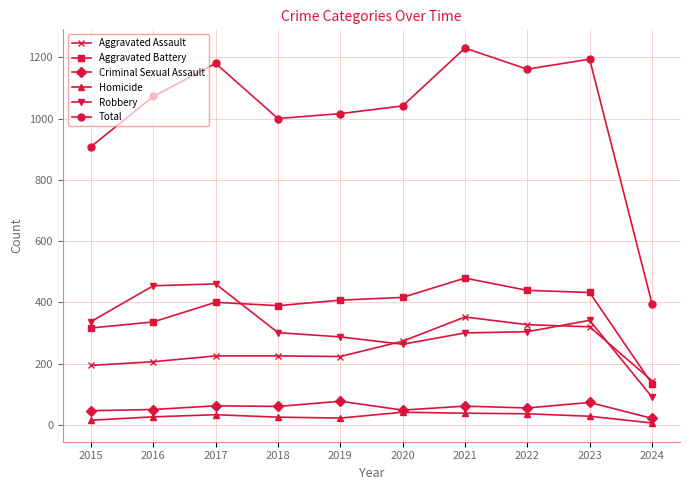

What is the difference between the second highest and second lowest values in the Homicide series?

23